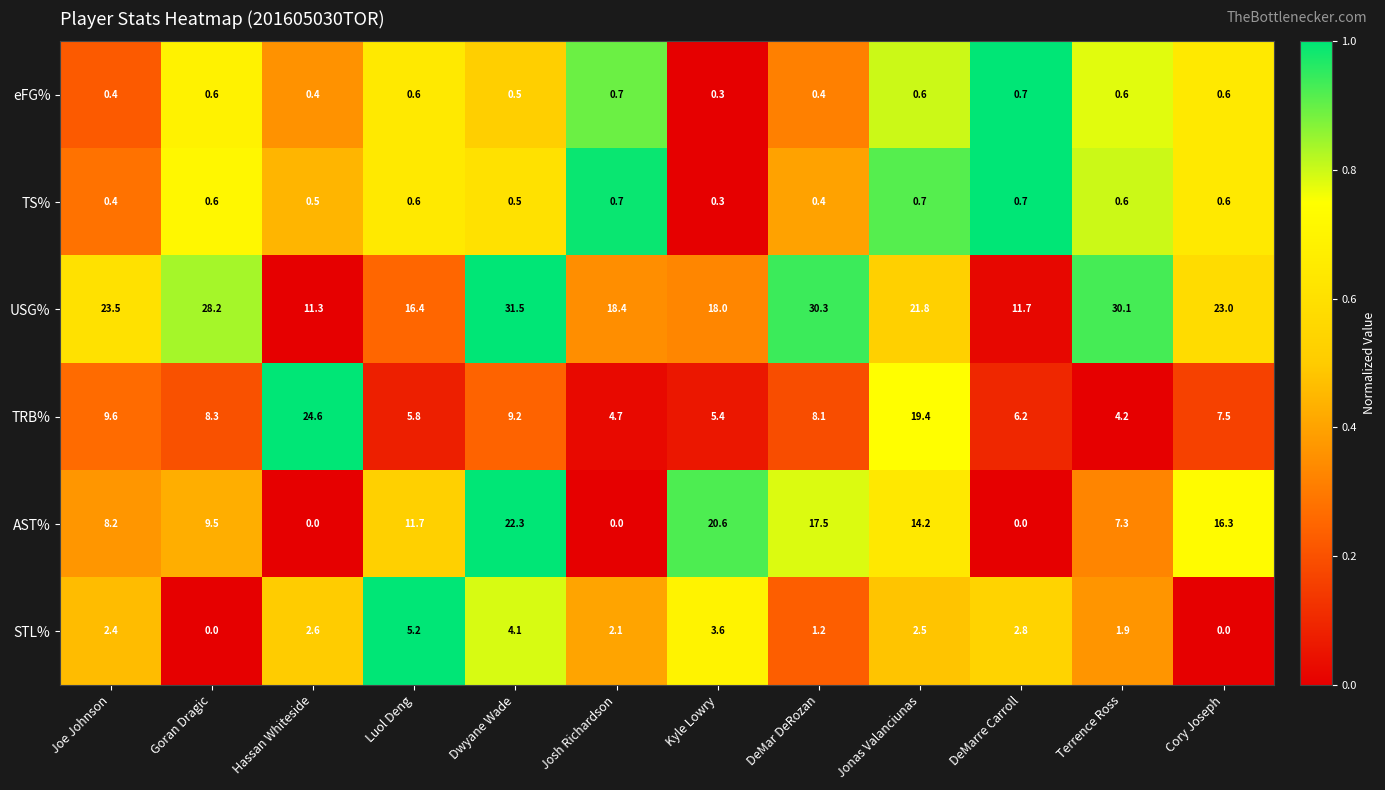

Count the eFG% values in the range 0 to 1.

12